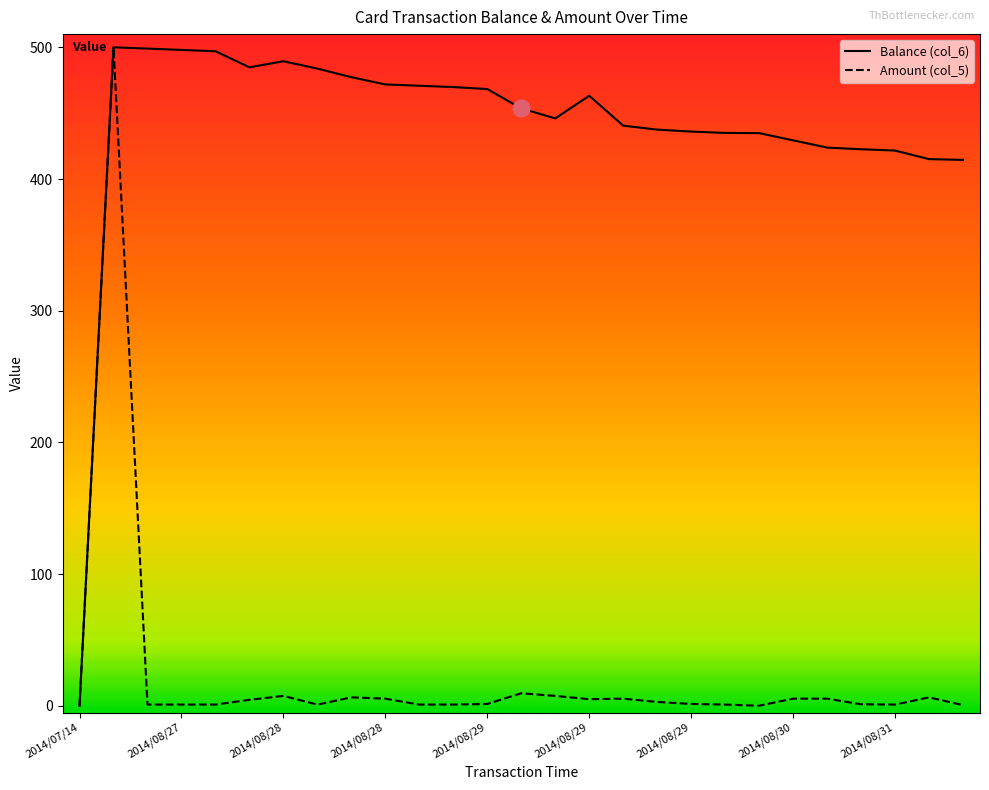

What is the maximum value for Balance (col_6)?

500.0